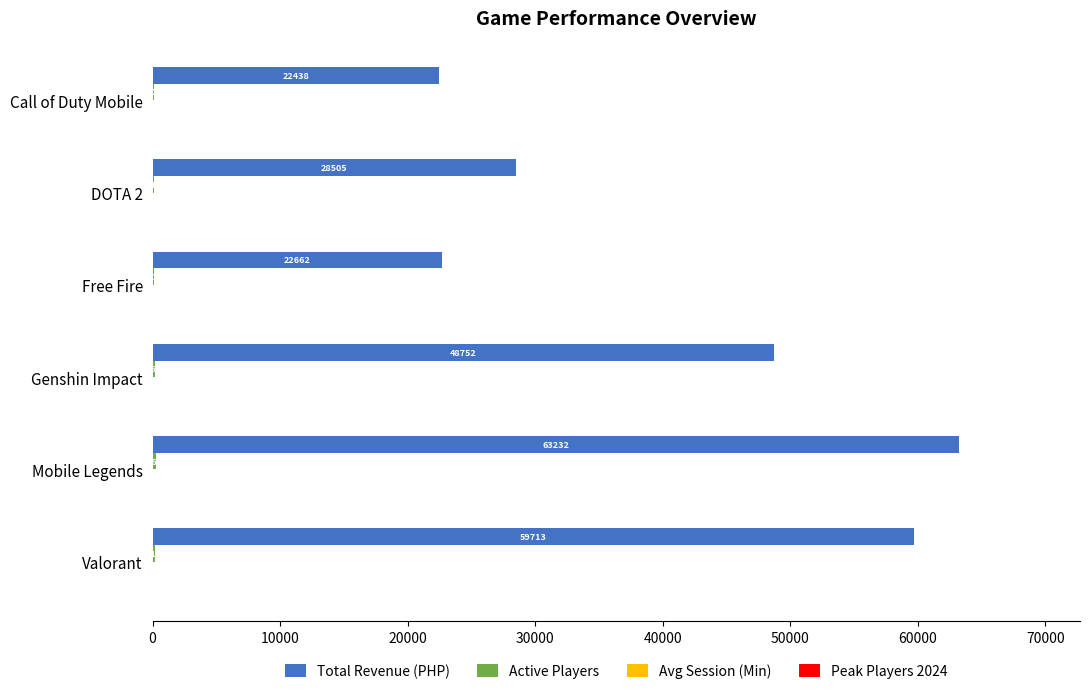

What is the greatest value displayed?

63232.4